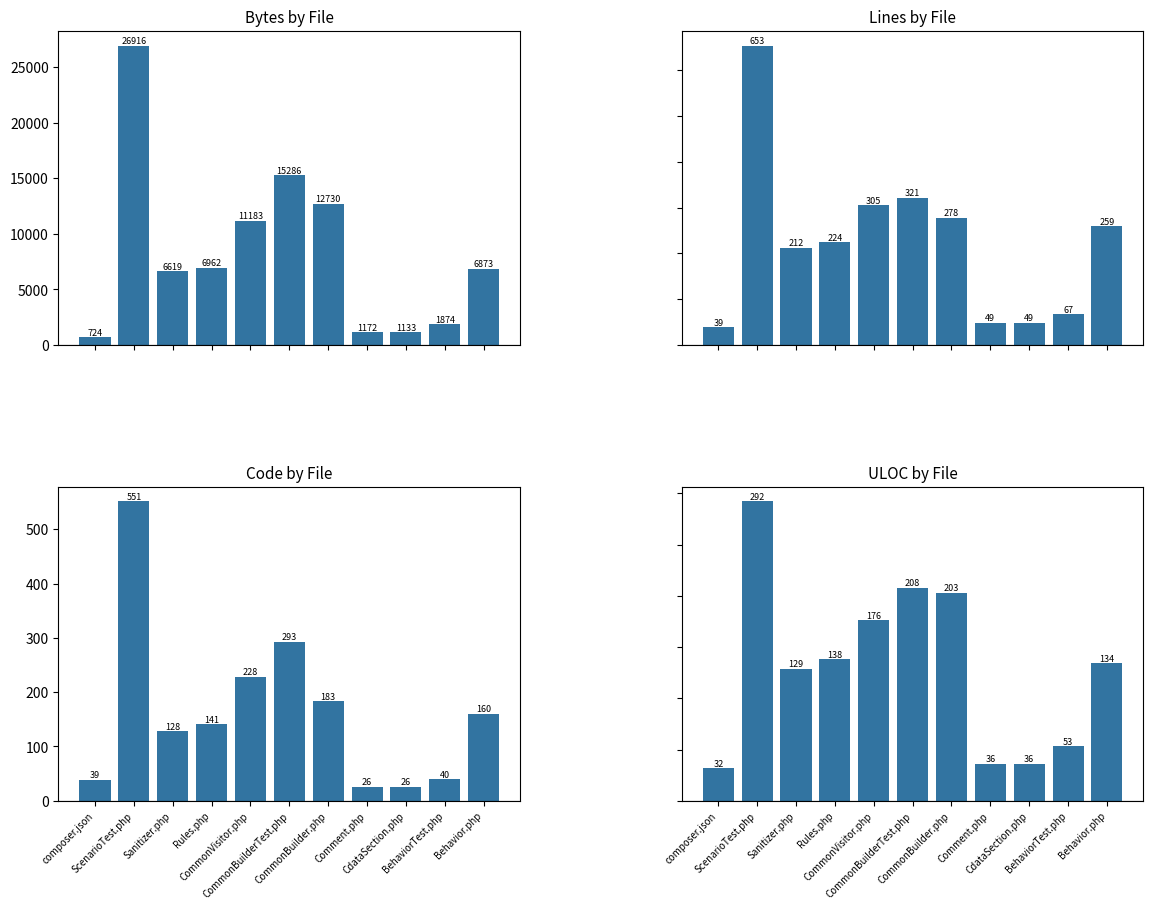

What is the average value of the Code by File series?

165